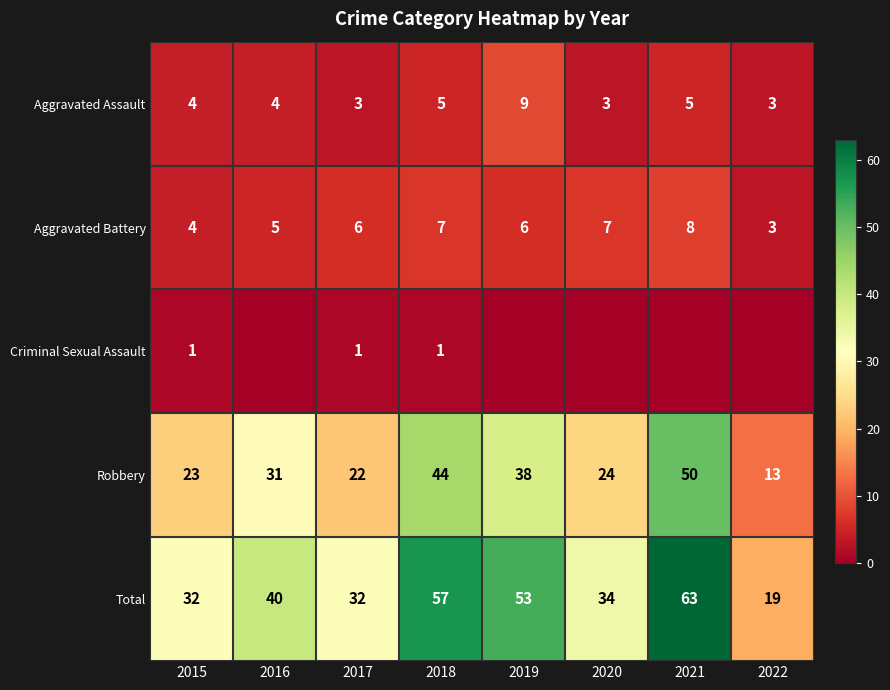

Is it true that Robbery equals 23 at 2015?

True